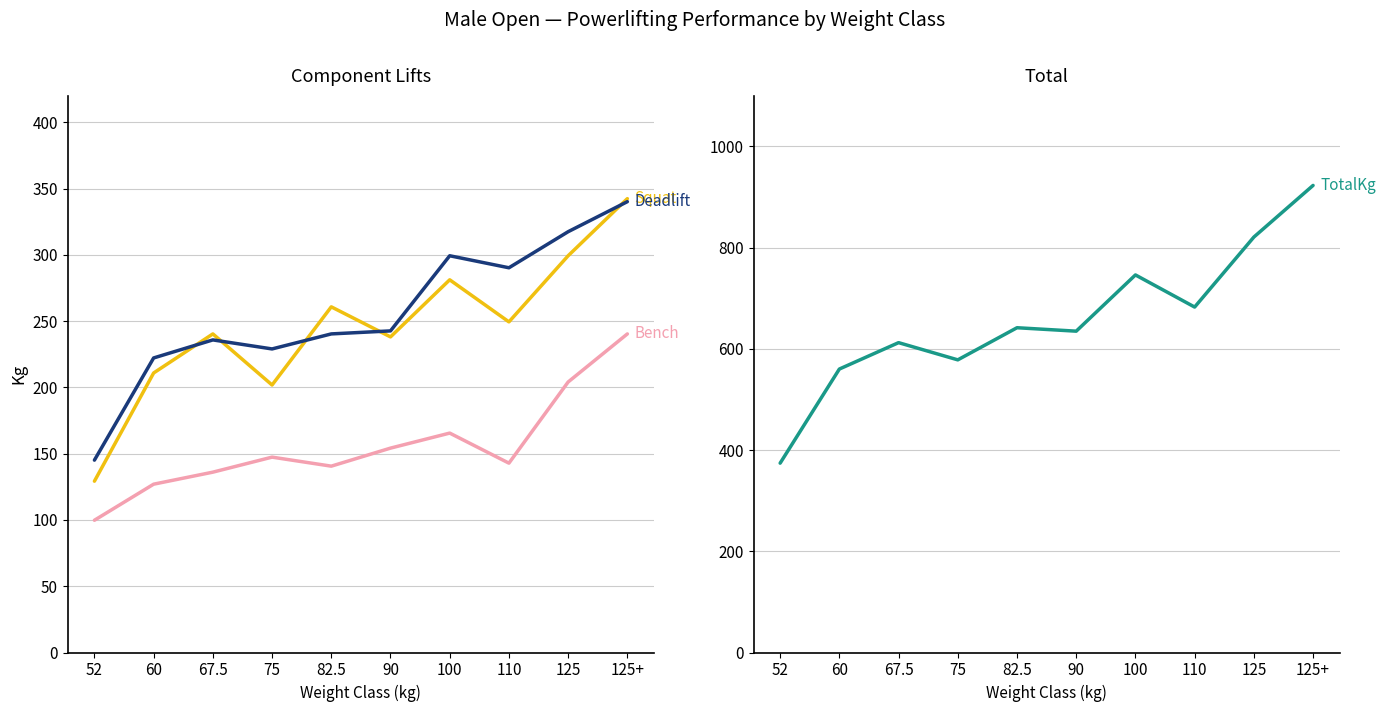

What is the spread (max minus min) of values at 82.5?

501.2